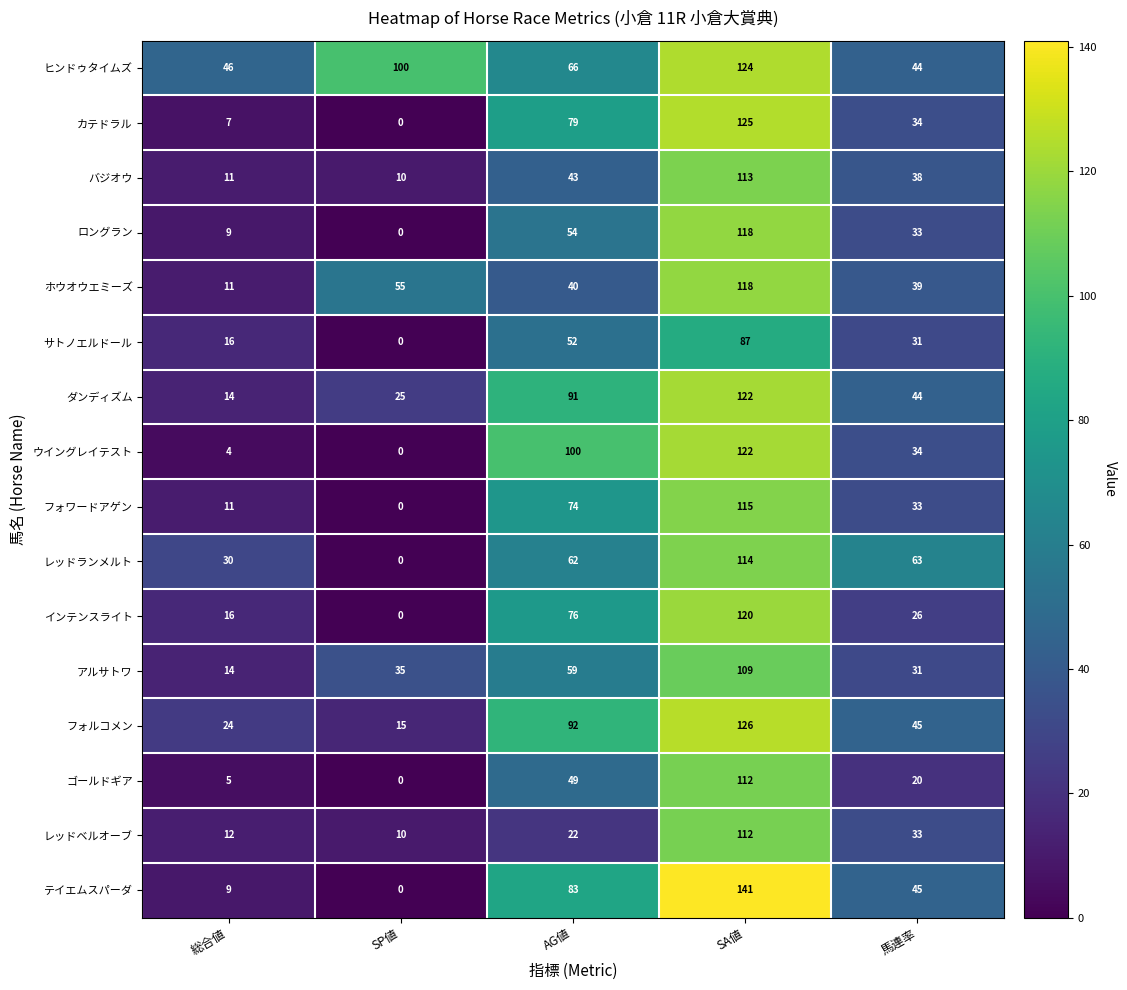

What is the difference between the highest and lowest values at 総合値?

42